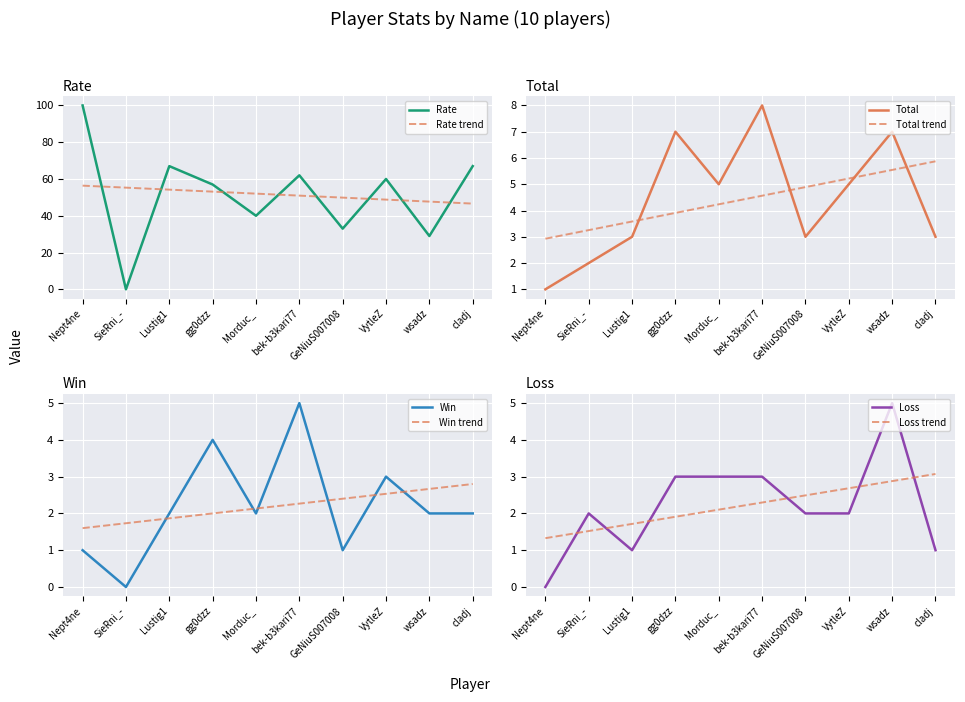

Between wsadz and GeNiuS007008, which is larger?

GeNiuS007008